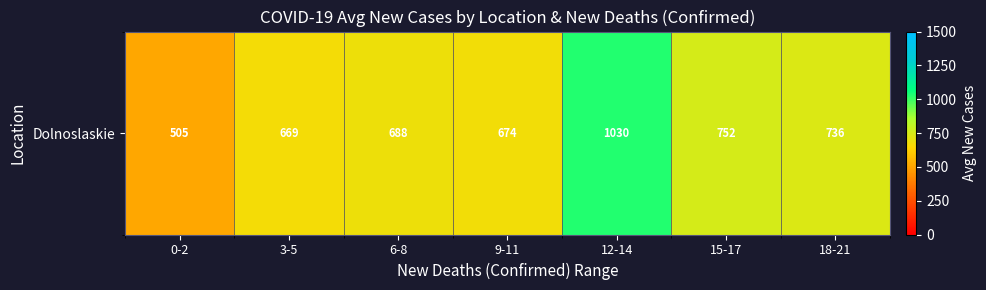

The value at 15-17 is 752.0. True or false?

True